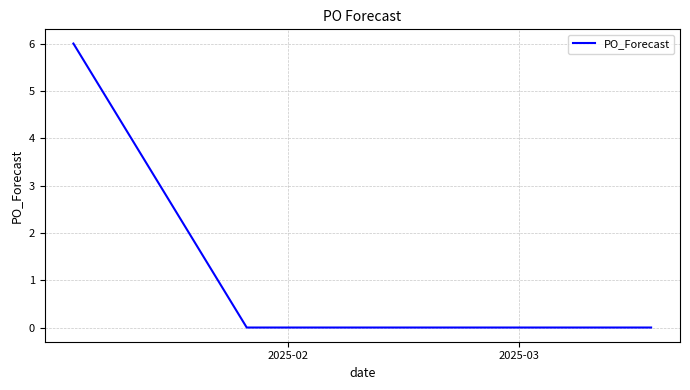

What is the maximum value shown in the chart?

6